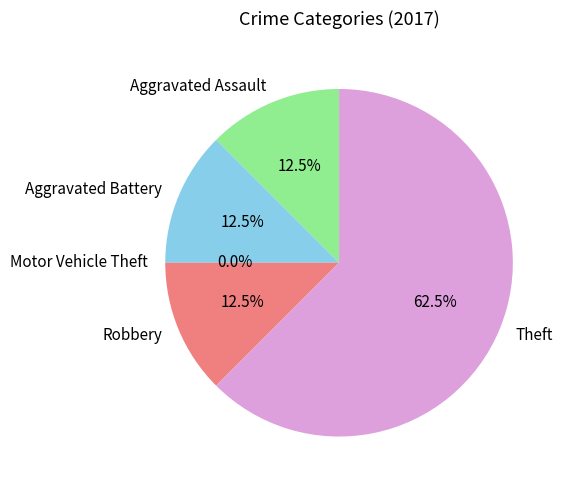

To the nearest percent, what is the difference between the largest and smallest slice percentages?

62%